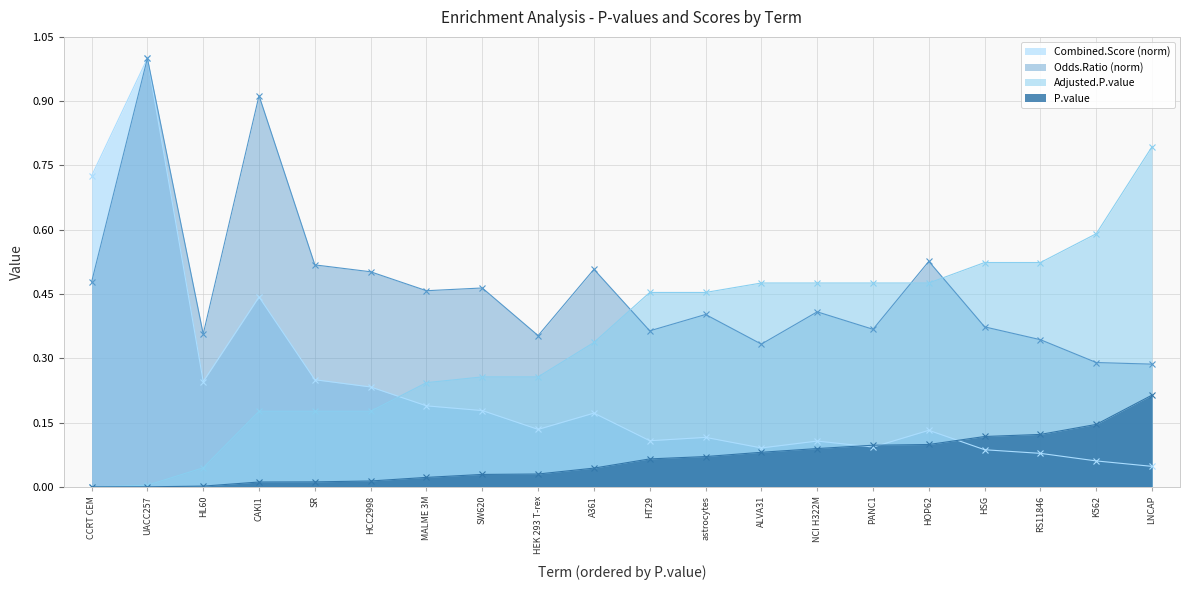

Where is P.value nearest to the value 0?

CCRT CEM